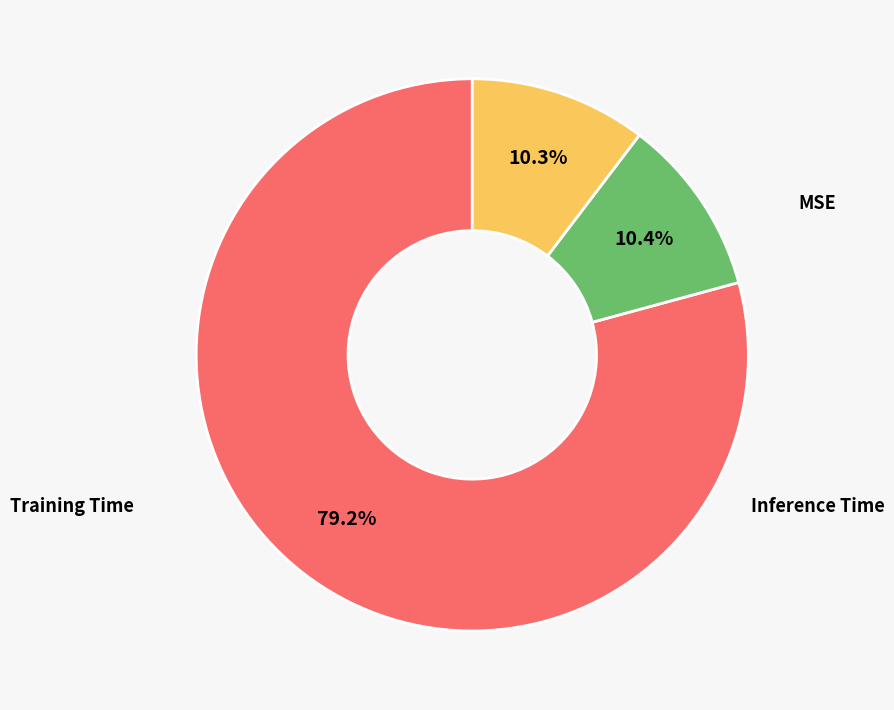

How many segments does this pie chart have?

3